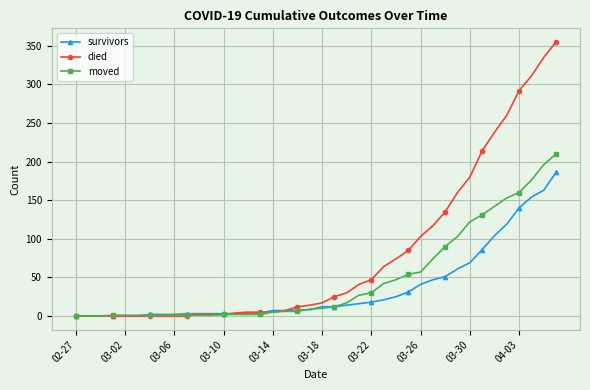

At how many categories does at least one series exceed 92?

12